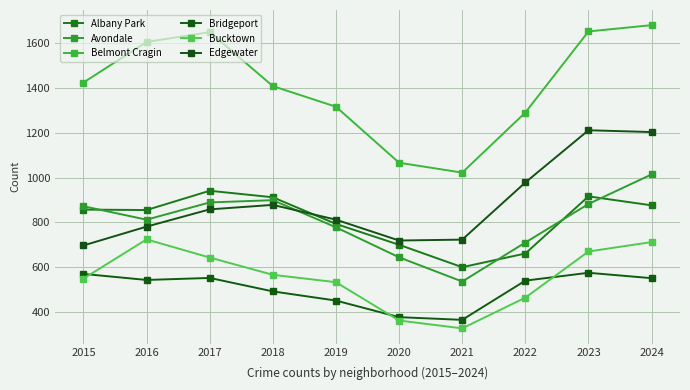

Where does the Bucktown series first go above 566?

2016